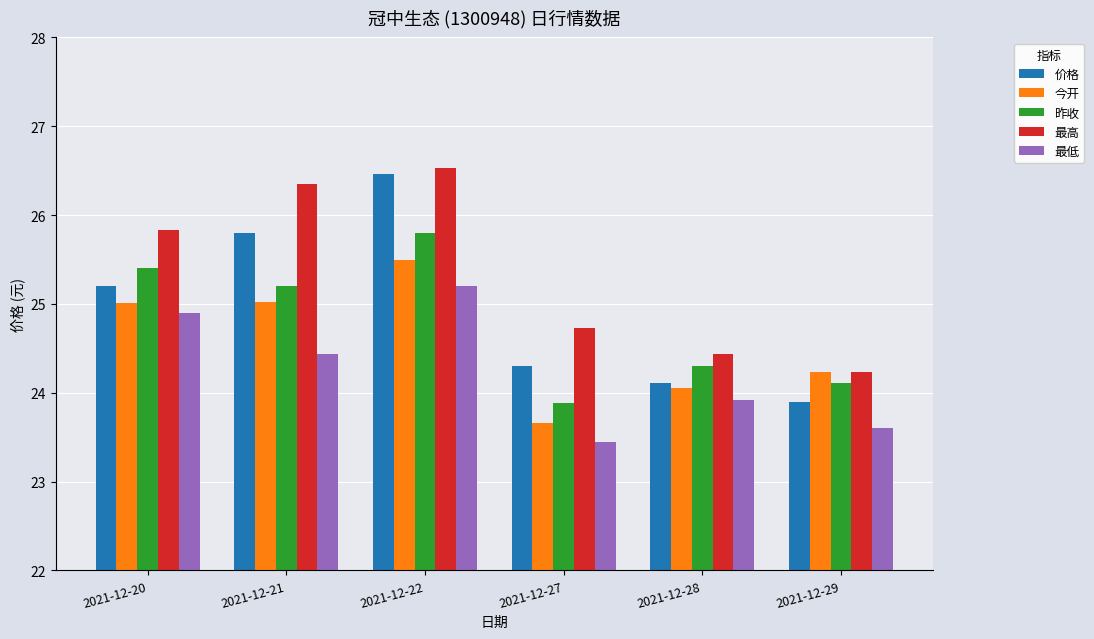

Which label corresponds to the largest value in the chart?

2021-12-22